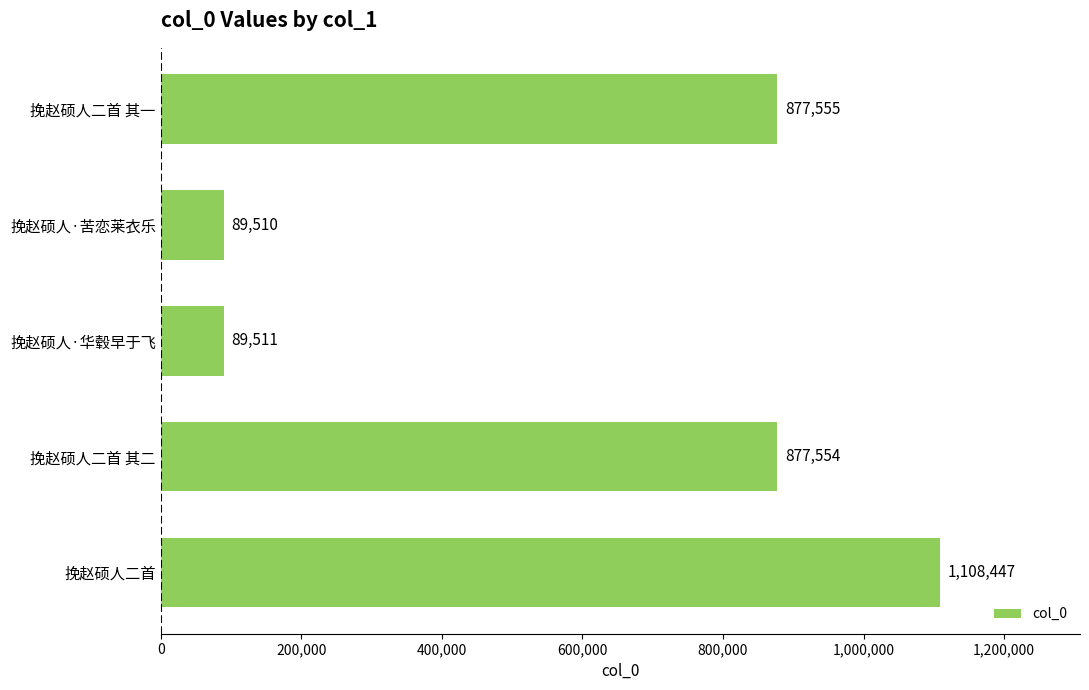

Which label corresponds to the largest value in the chart?

挽赵硕人二首